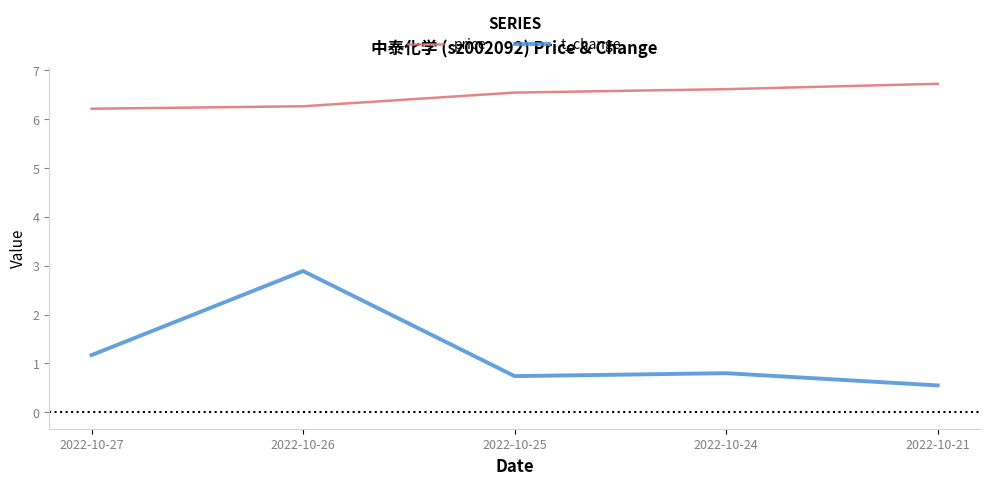

At which category does t_change reach its first local peak?

2022-10-26